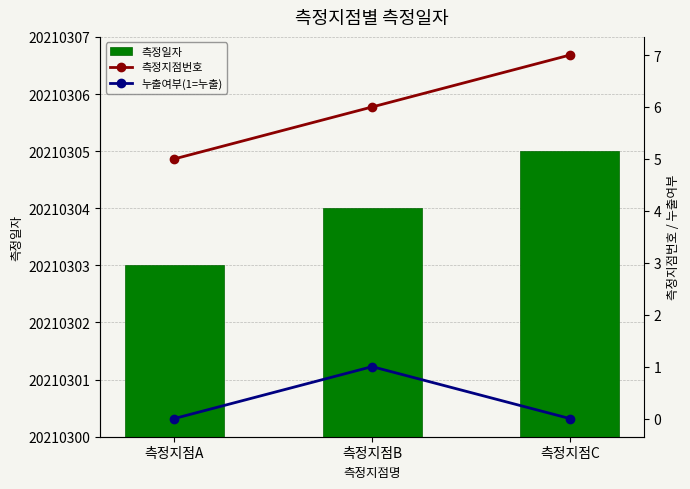

At which label is 측정일자 closest to 20210304?

측정지점B